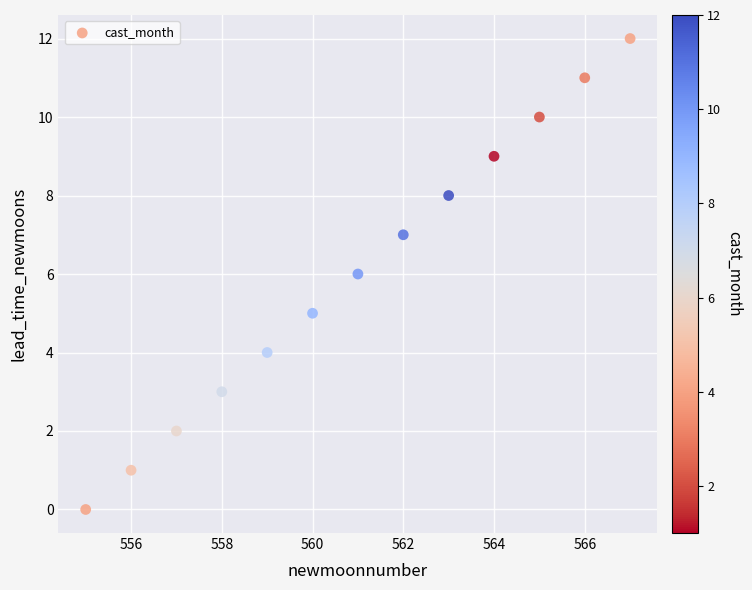

What is the range of Y values (max minus min)?

12